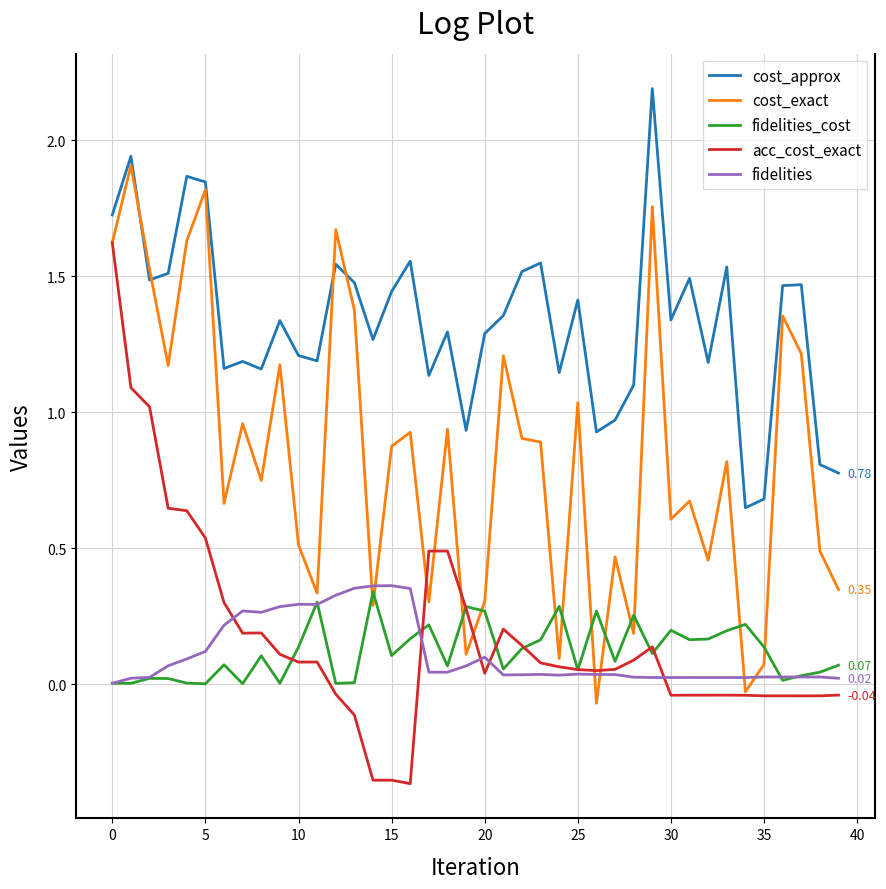

True or false: cost_approx and acc_cost_exact intersect in this chart.

False